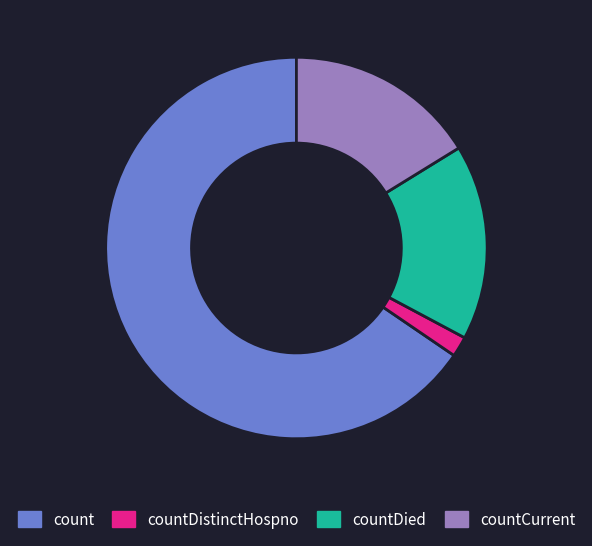

Is there a majority slice in this chart?

Yes